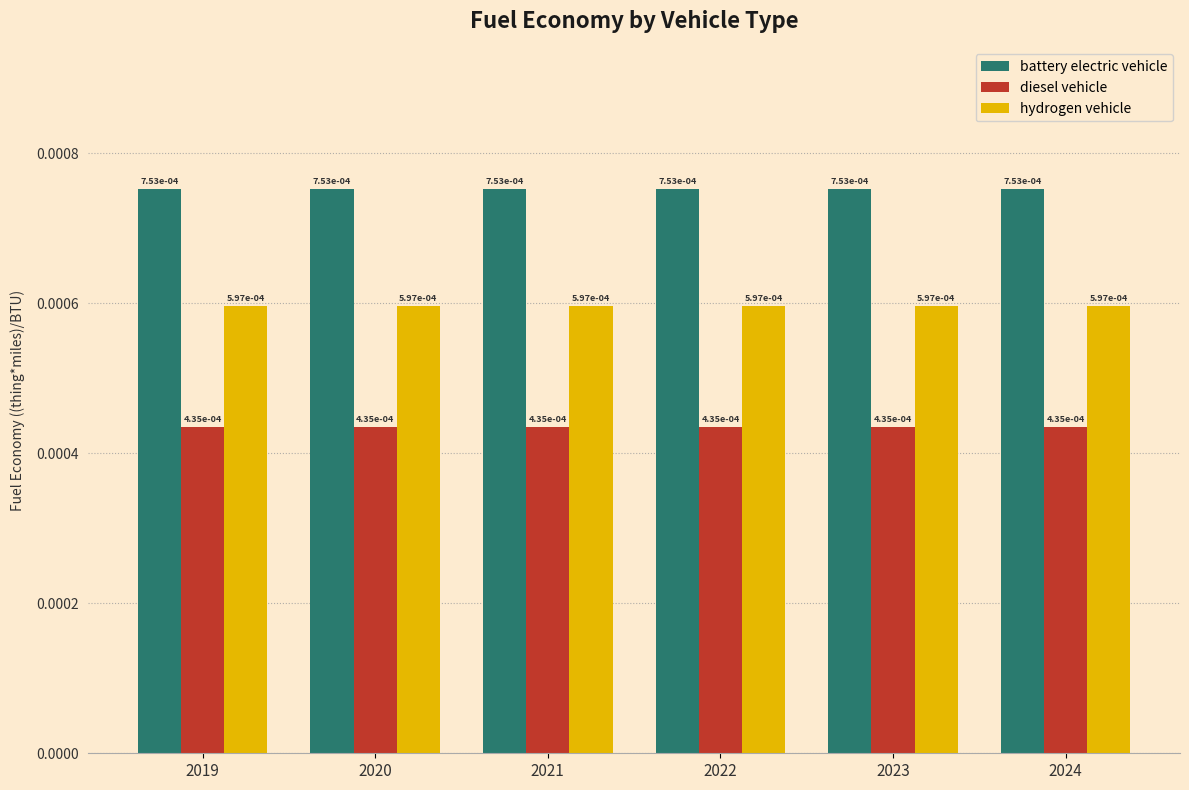

At which category is the sum across all series the highest?

2019